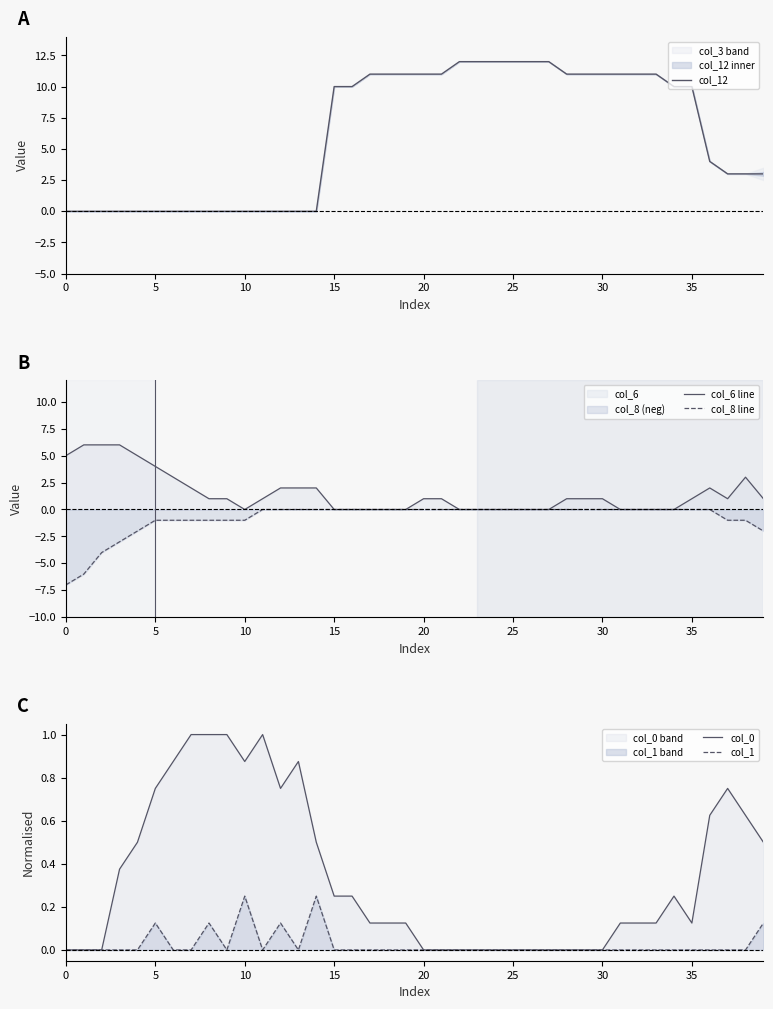

What is the value of the col_8 line point at the 9th from the left?

-1.0